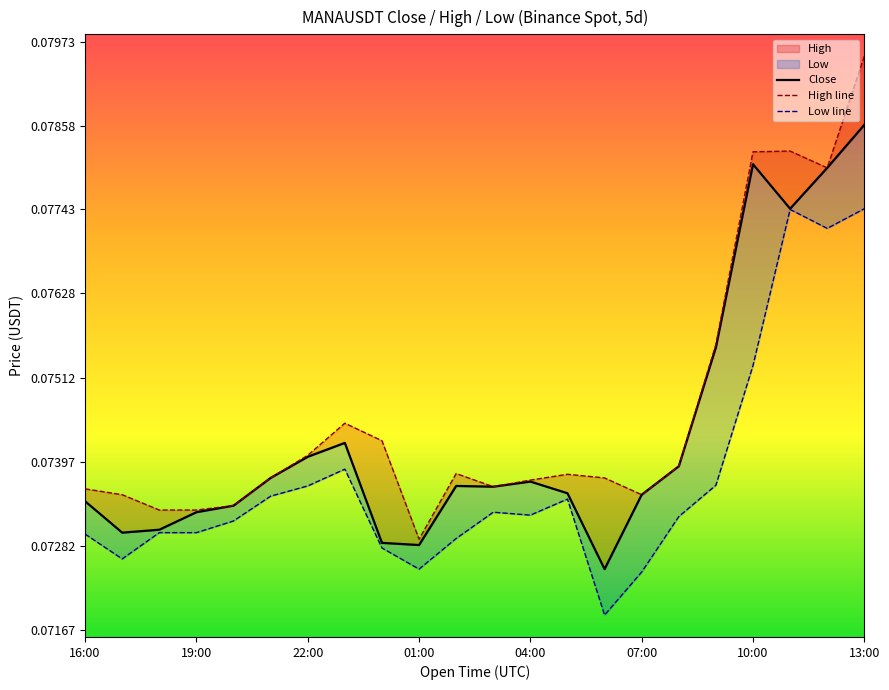

At which category does the chart reach its peak across all series?

13:00